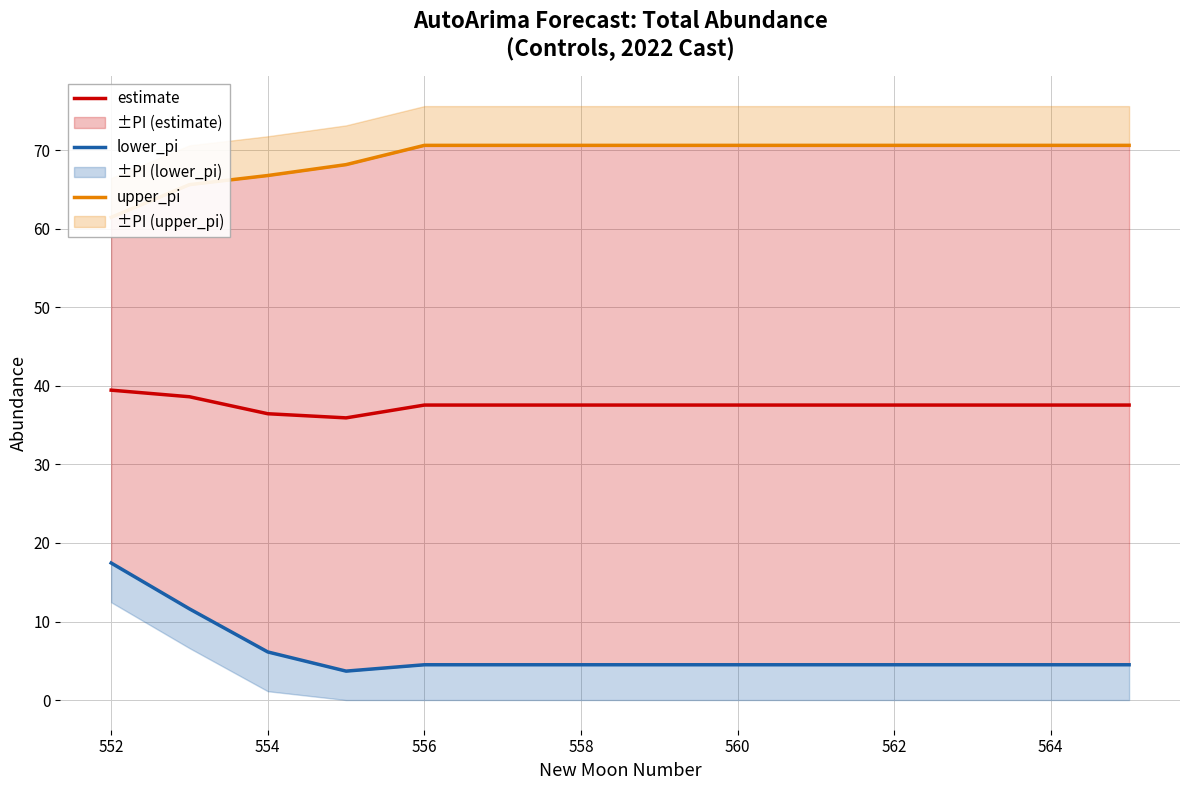

True or false: estimate has a value of 37.6 at 560.

True